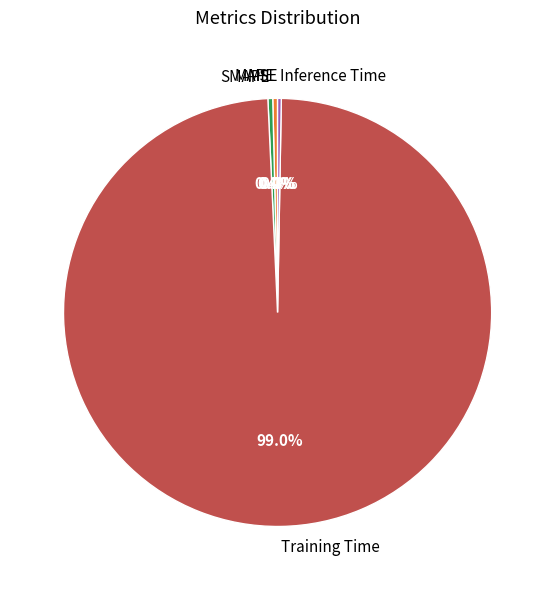

Which slice is the largest?

Training Time